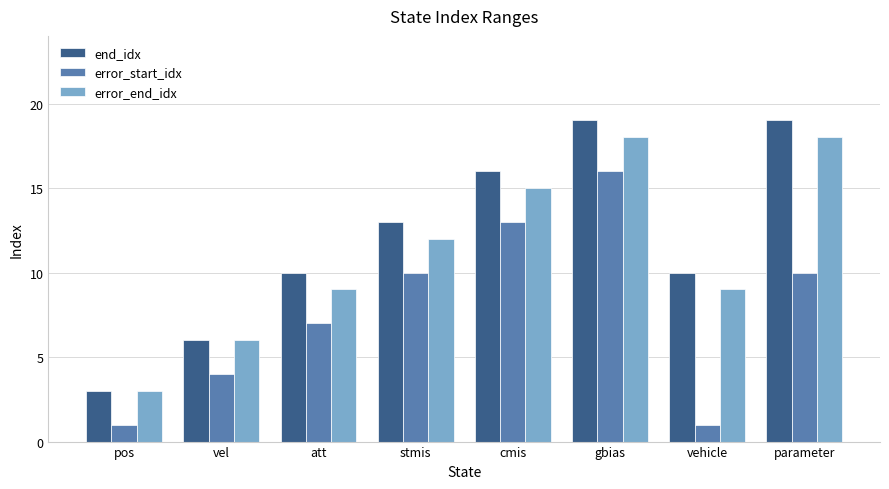

What is the difference between the maximum and minimum values in the error_start_idx series?

15